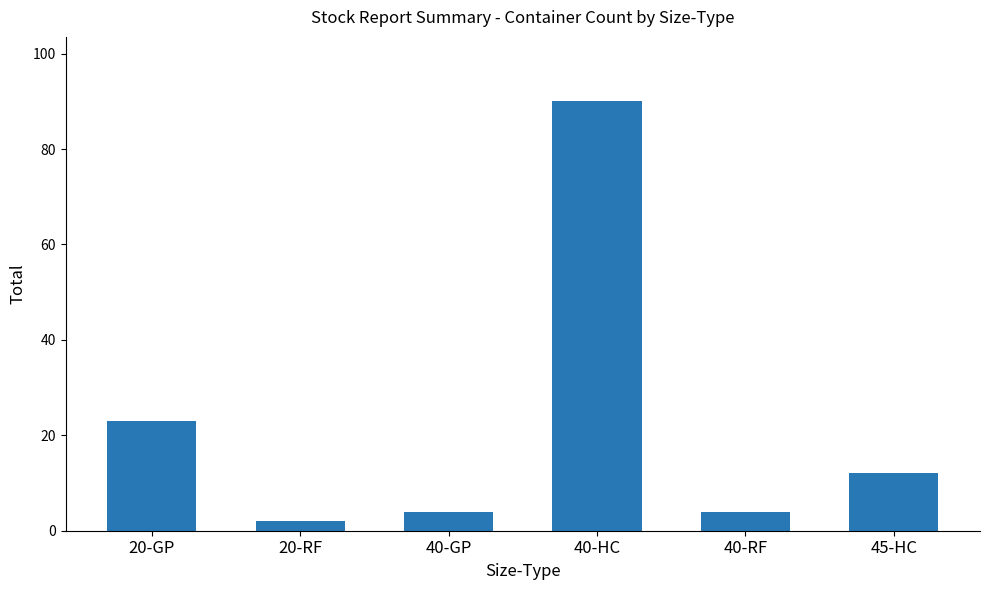

Are the bars horizontal?

No